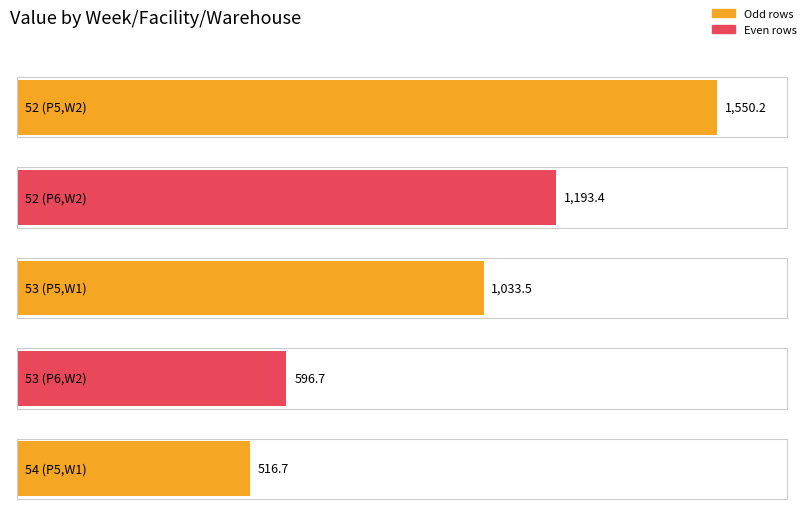

The chart shows a value of 1054.2 at 53 (P6,W2). True or false?

False